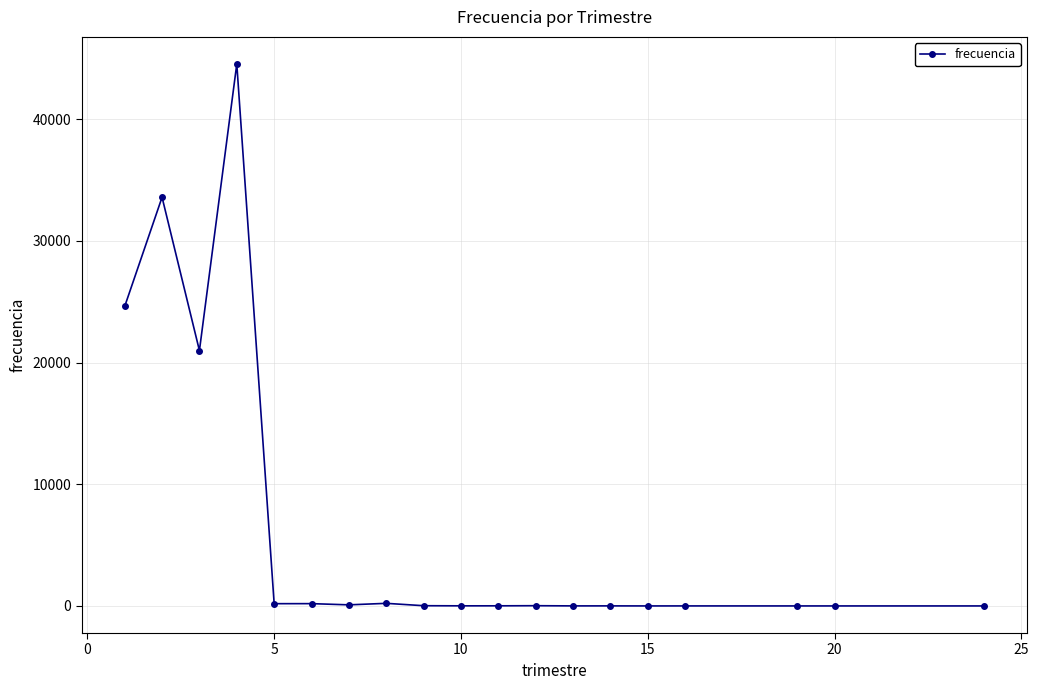

What is the difference between the second highest and minimum values?

33581